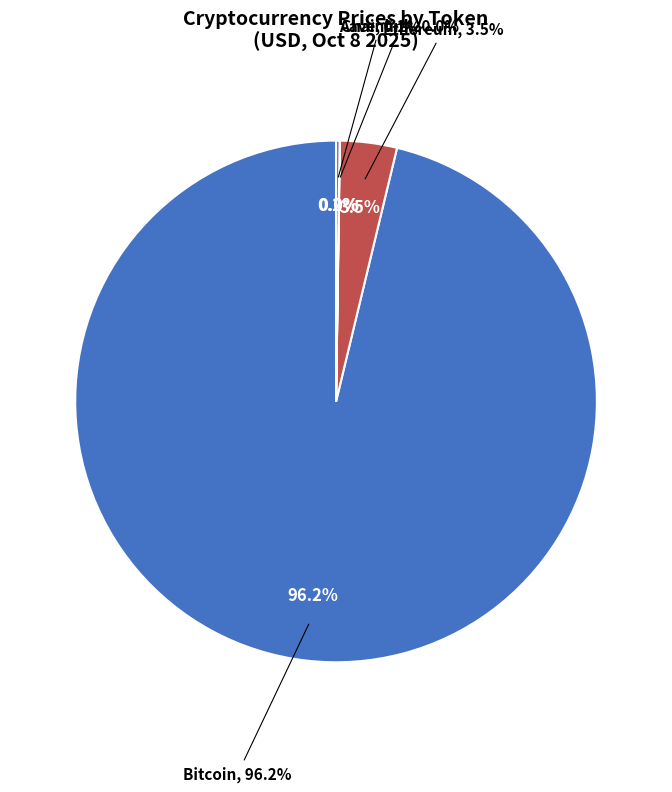

Between Chainlink and Aave, which is larger?

Aave